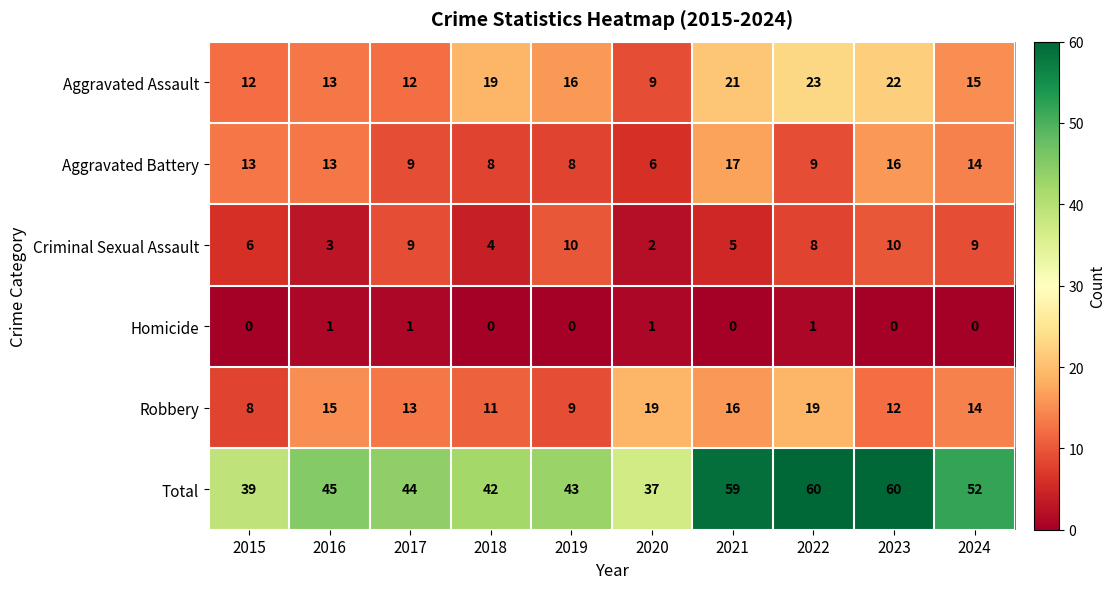

How many data points does each series have?

10